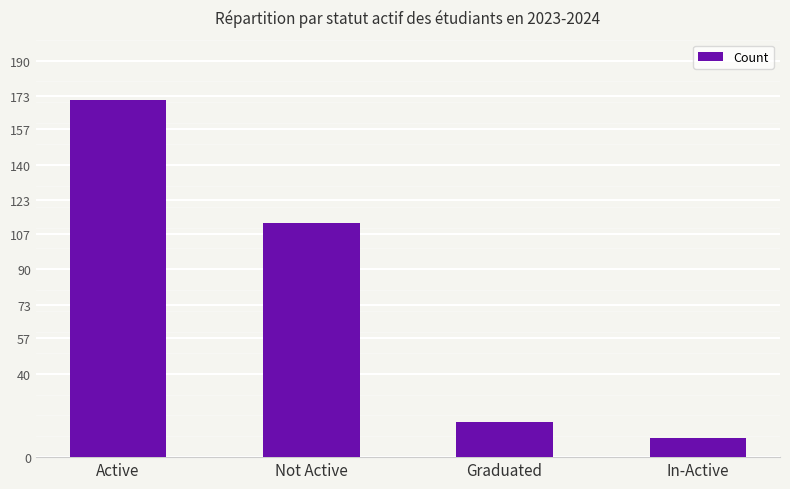

Are the bars horizontal?

No